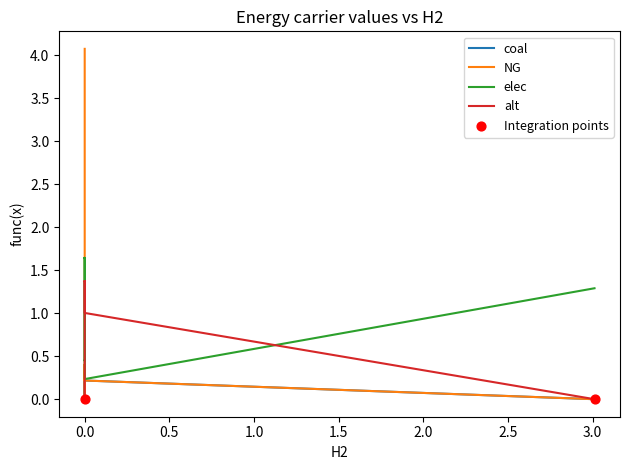

Which series has the widest spread of Y values?

NG